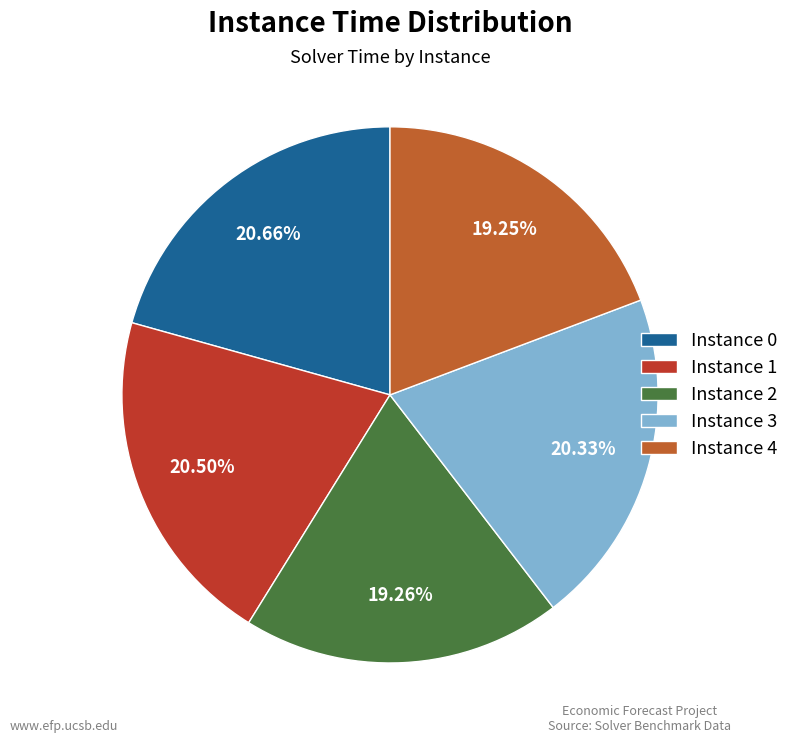

Do Instance 3 and Instance 0 together represent more than half of the pie?

No